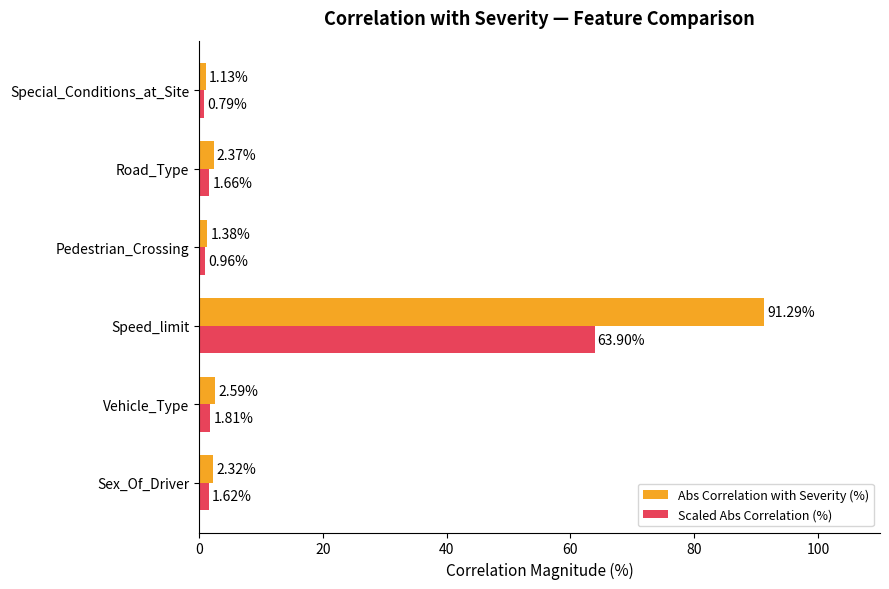

What is the sum of all Scaled Abs Correlation (%) values?

70.7